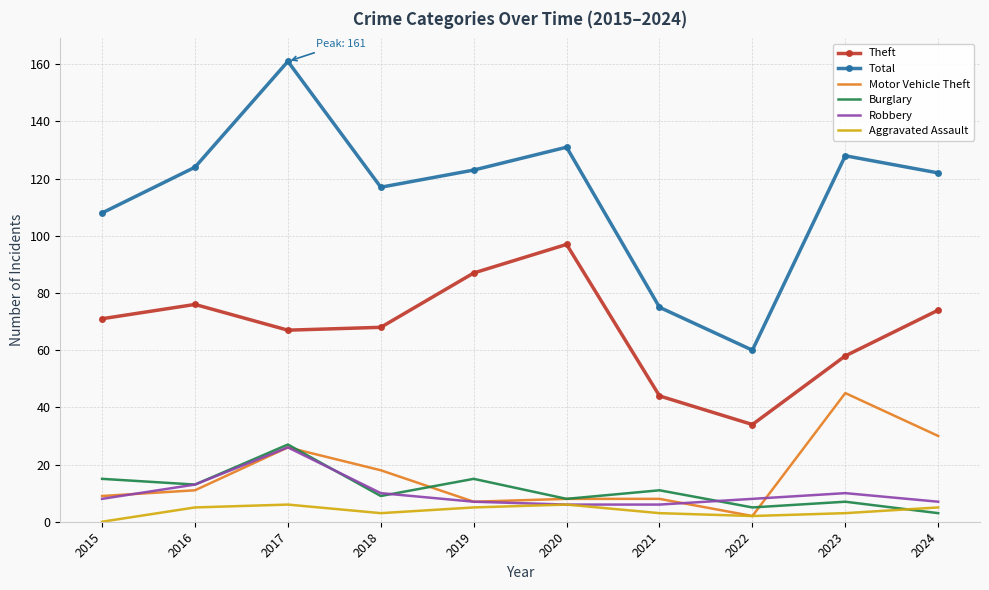

True or false: Total and Robbery intersect in this chart.

False